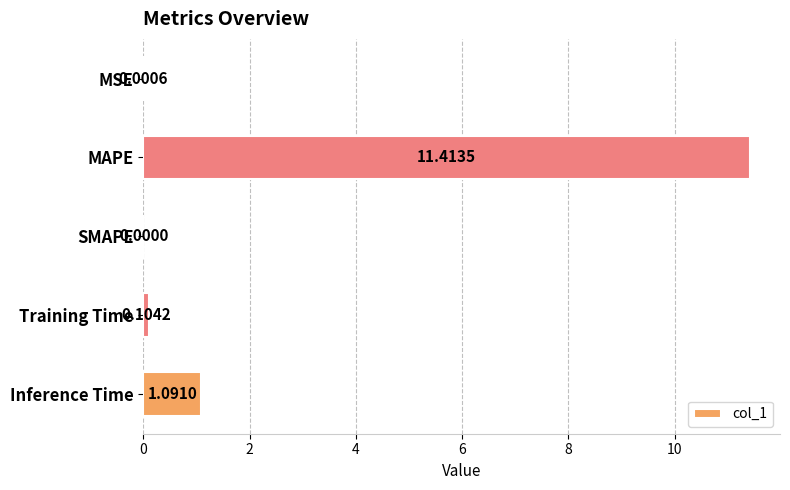

Between Training Time and Inference Time, which is larger?

Inference Time